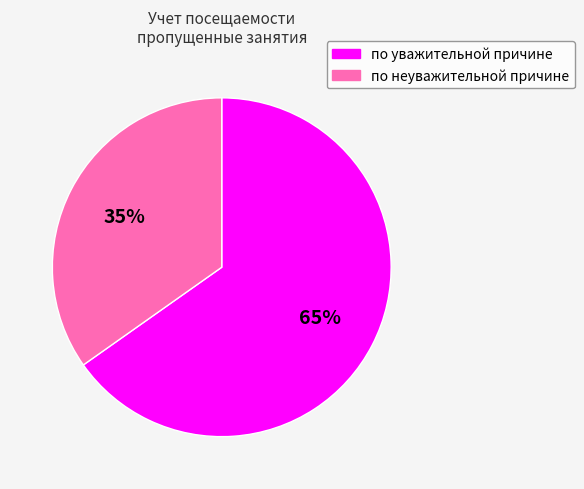

Which category accounts for the majority?

по уважительной причине